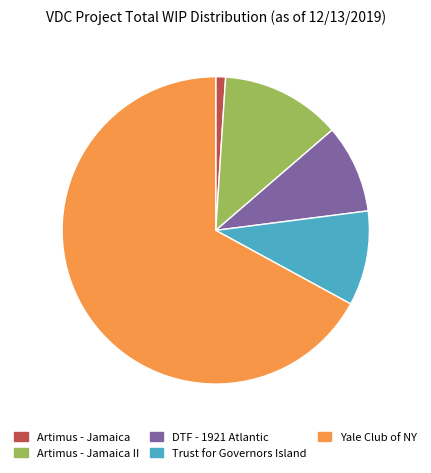

Does any single category account for the majority?

Yes